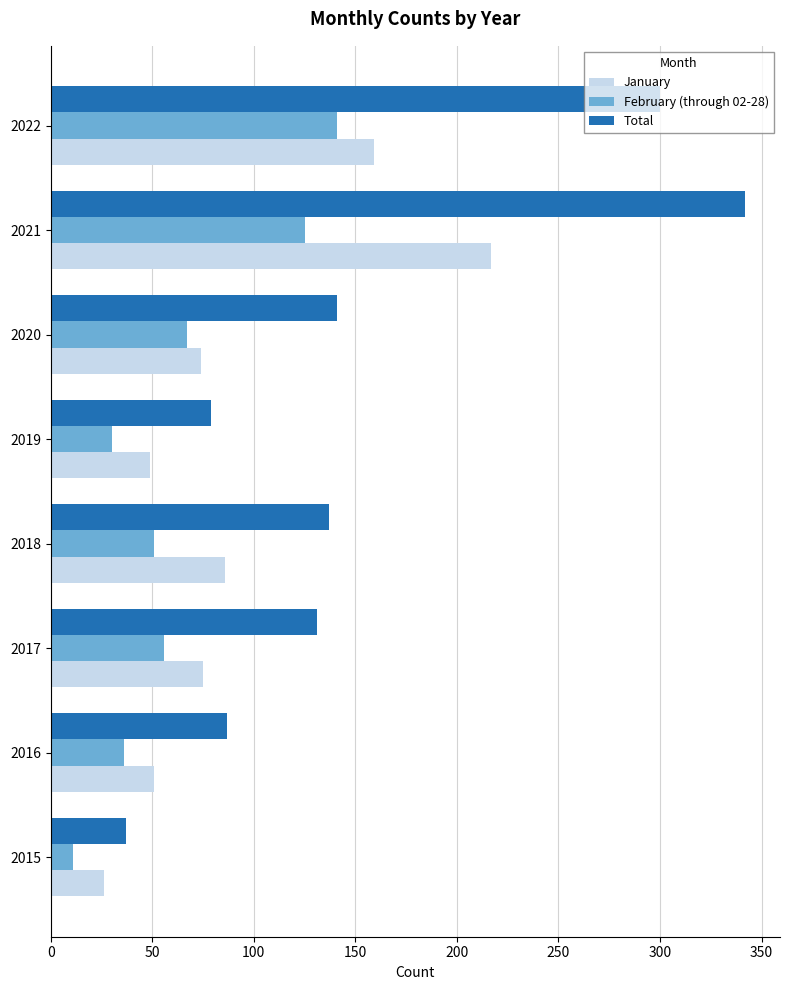

Which series has the widest spread of values?

Total